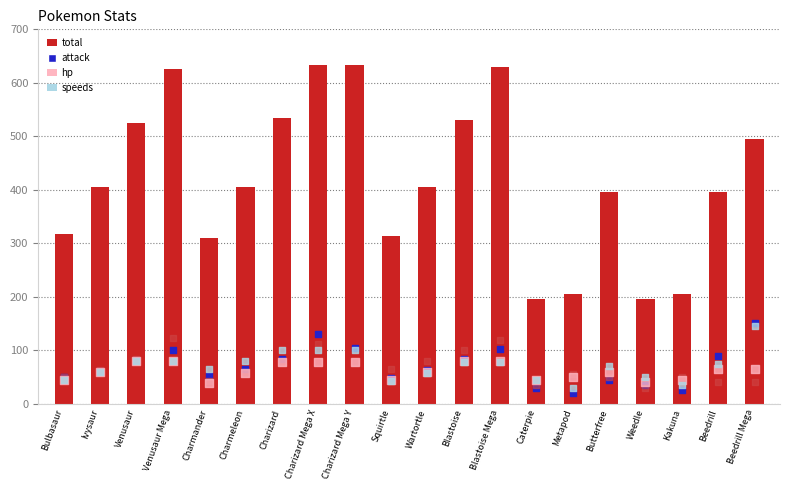

What is the total value across all series at Butterfree?

620